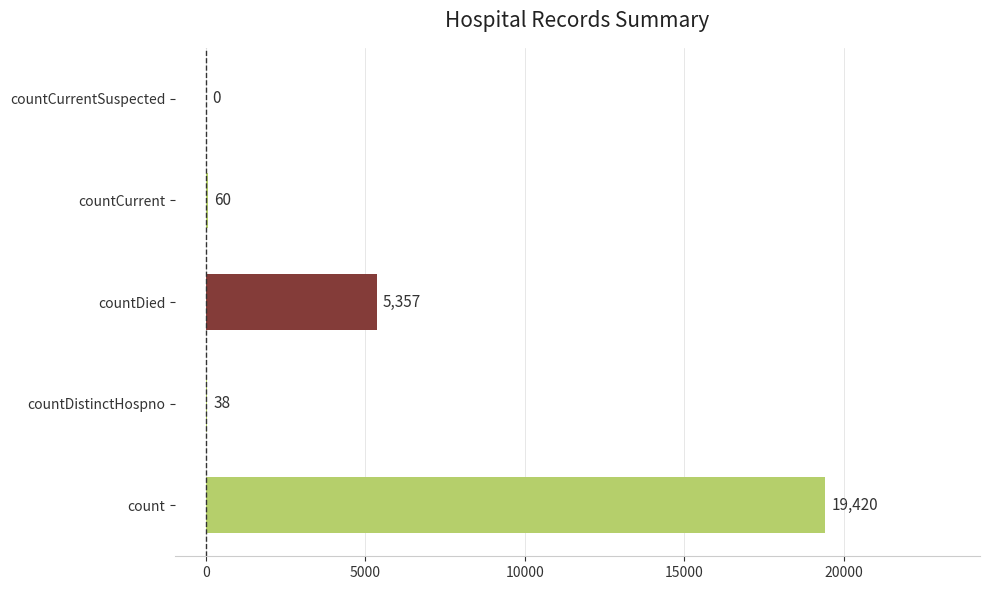

Where is the data nearest to the value 9710?

countDied